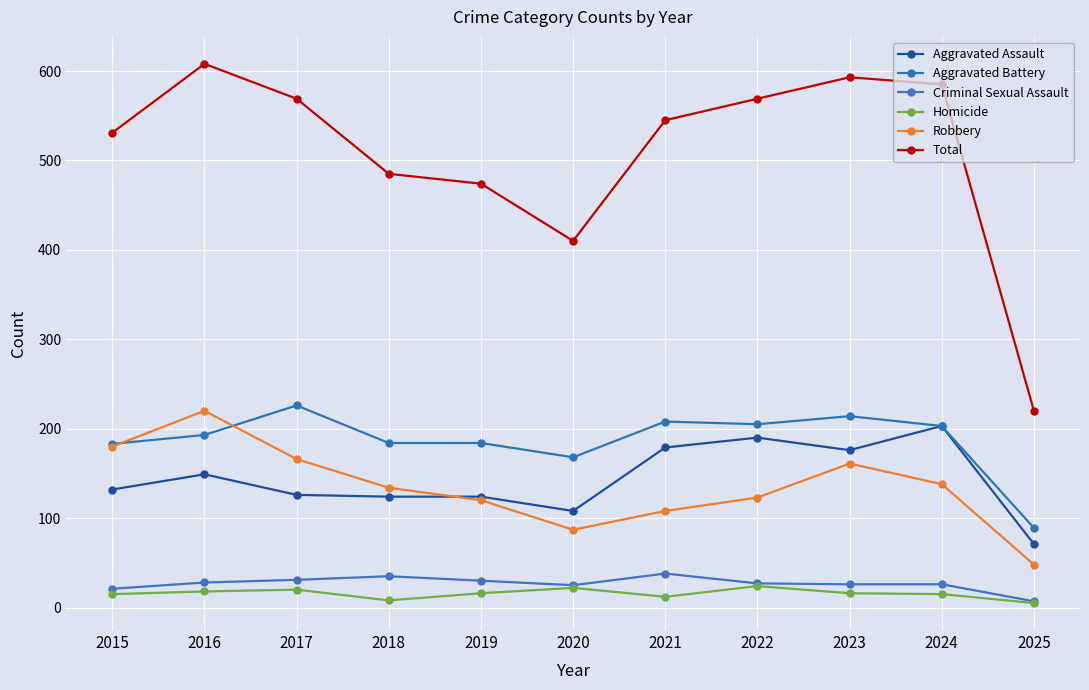

List the series in order of their peak value, lowest first.

Homicide, Criminal Sexual Assault, Aggravated Assault, Robbery, Aggravated Battery, Total